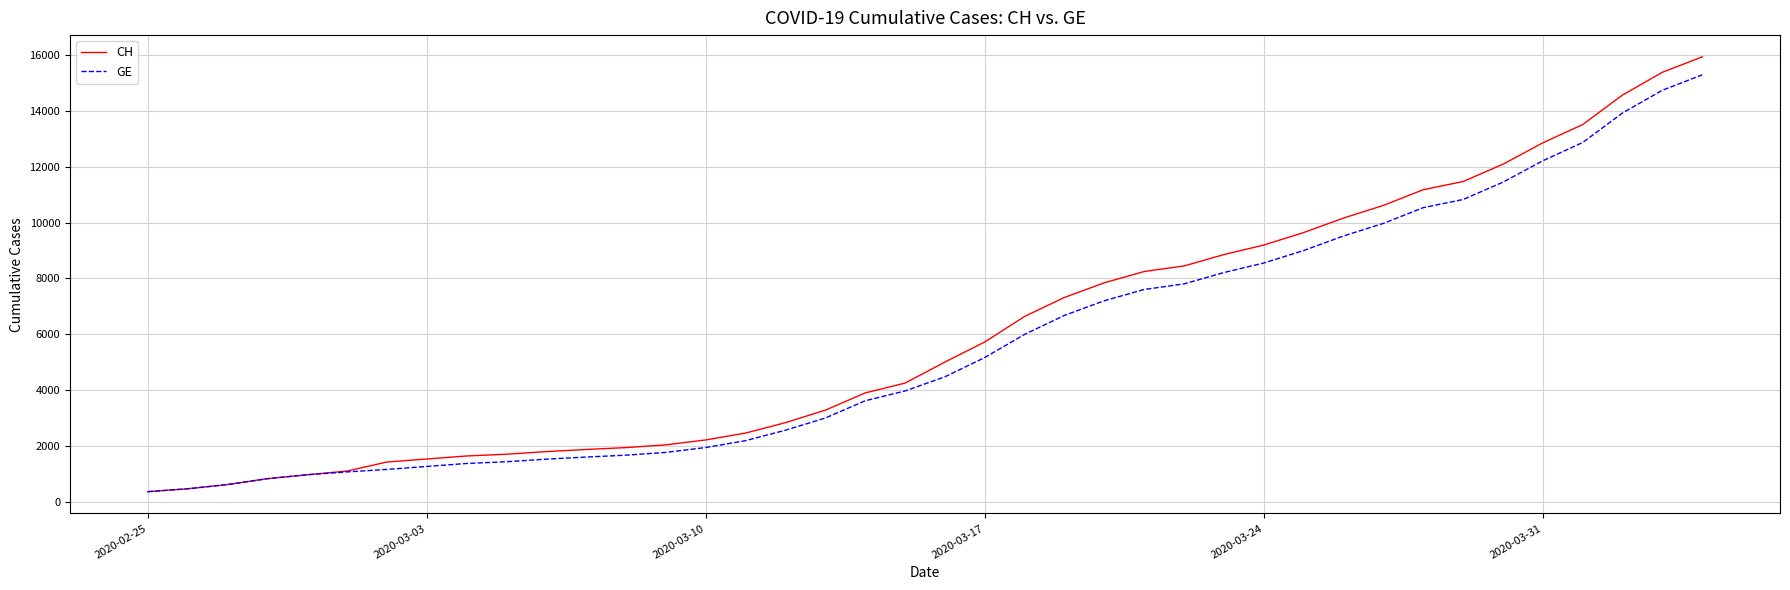

Which series has the widest spread of values?

CH